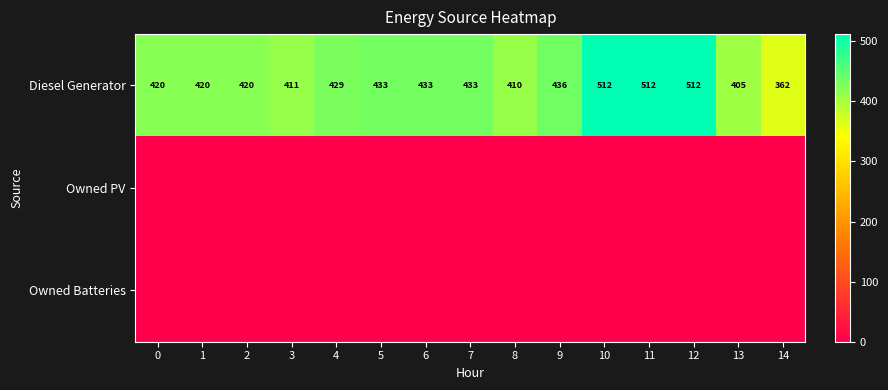

At how many categories does at least one series exceed 19?

15